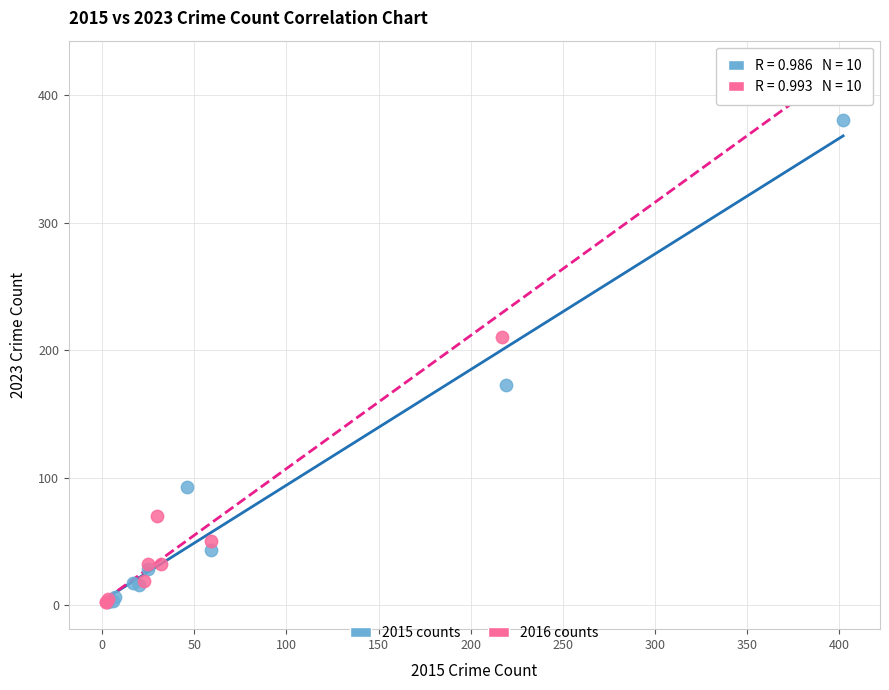

Which series has the widest spread of Y values?

2016 counts